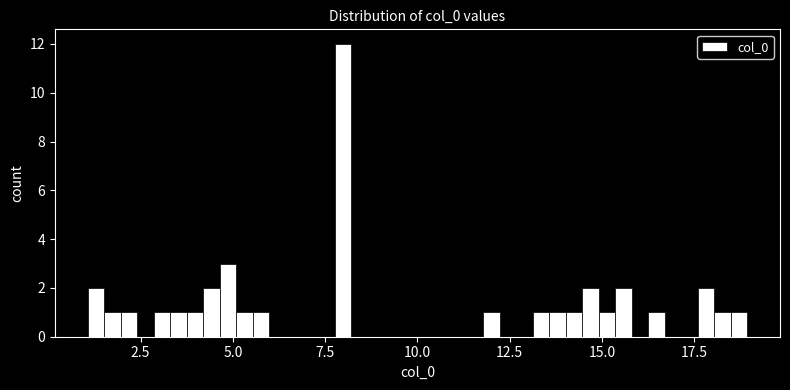

Read against the x-axis, roughly where is the centre of the tallest bar?

8.0